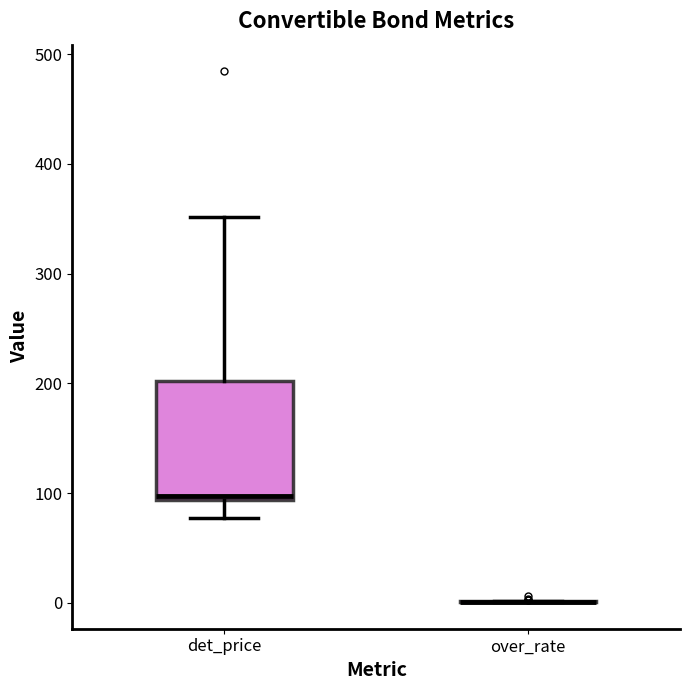

Where is the lower edge of the box for det_price on the y-axis? The values are not printed on the chart, so give them approximately, as read against the axis.

90